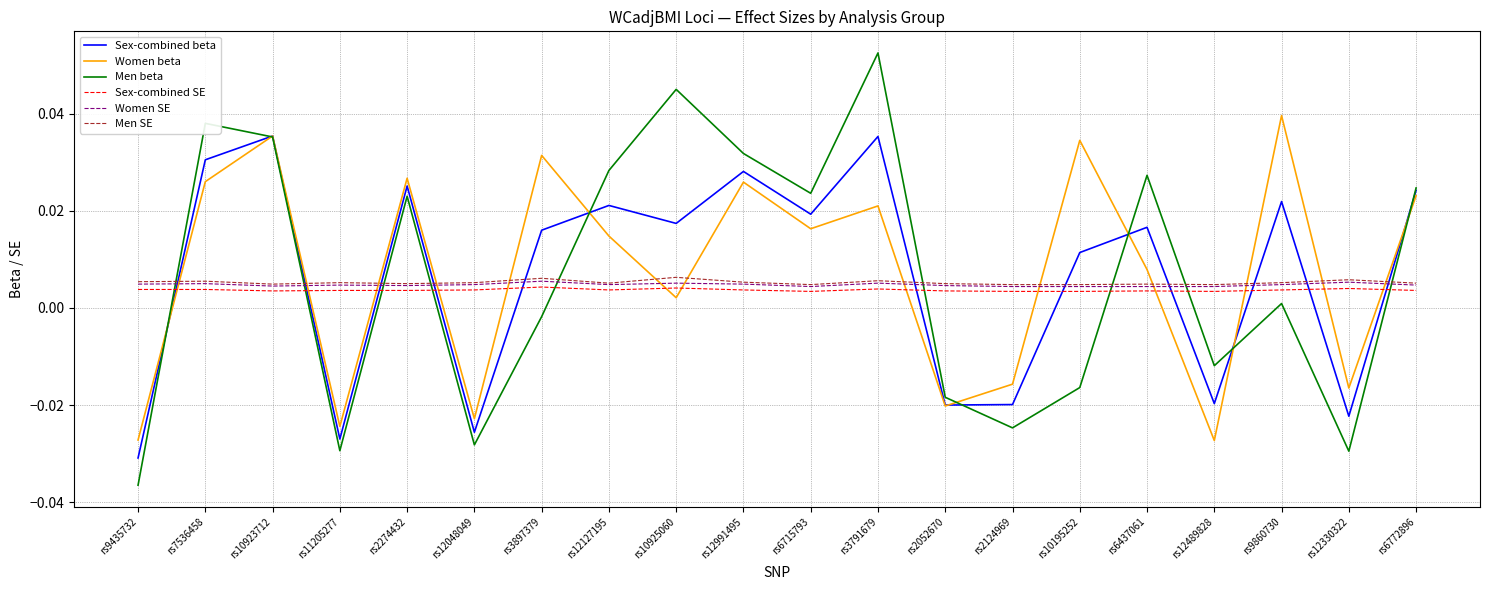

True or false: Sex-combined beta and Men SE cross at least once.

True